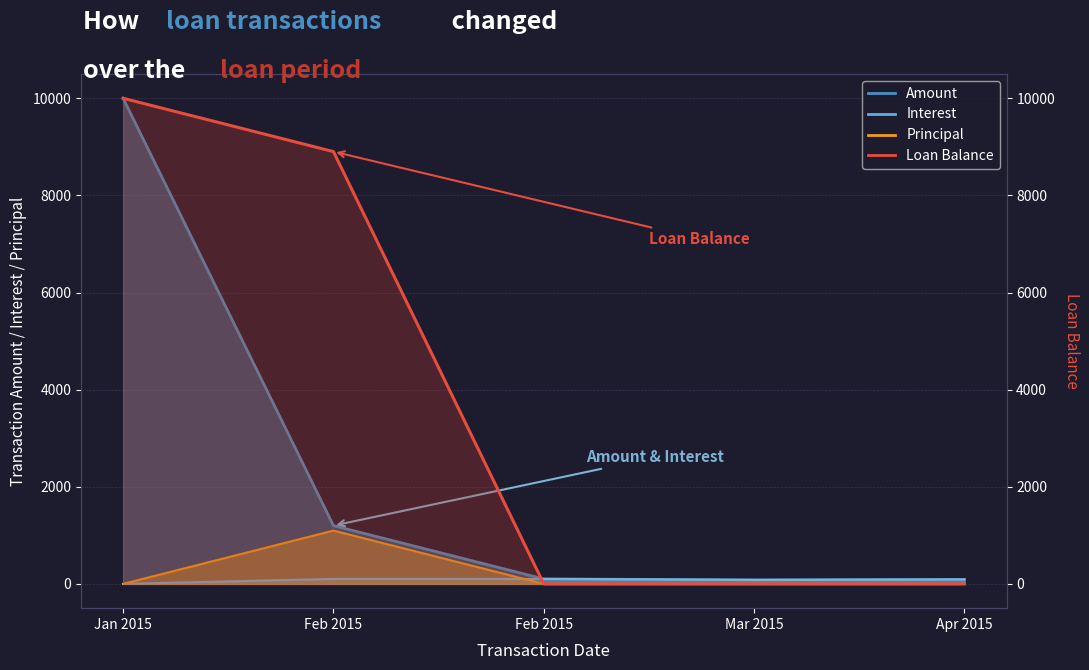

Where do Loan Balance and Interest first cross each other?

Feb 2015 and Feb 2015